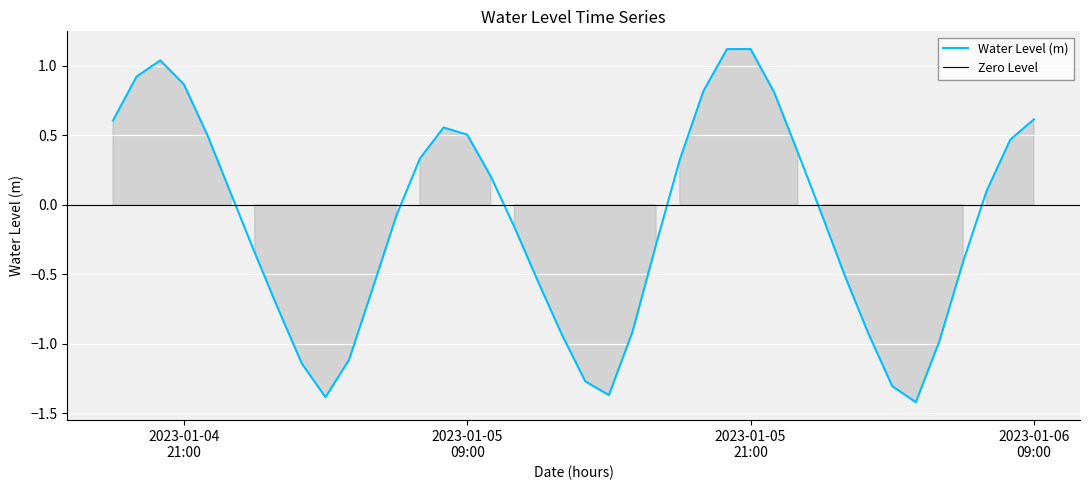

How many categories are shown in the chart?

40